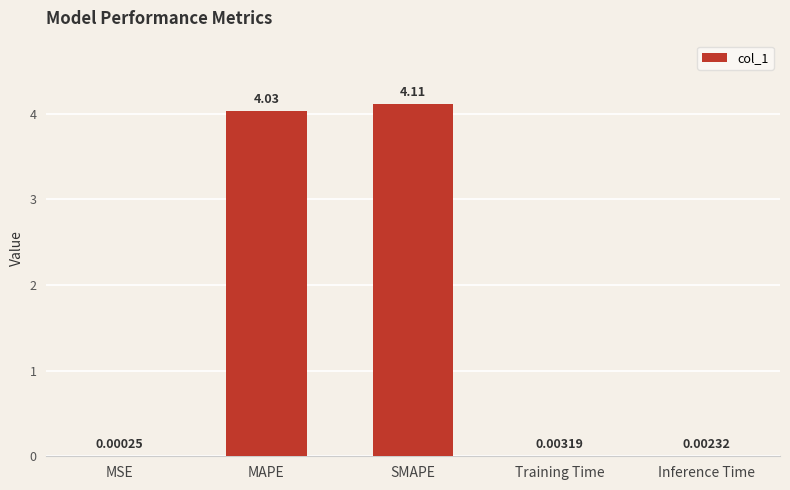

Where is the data nearest to the value 2?

Training Time